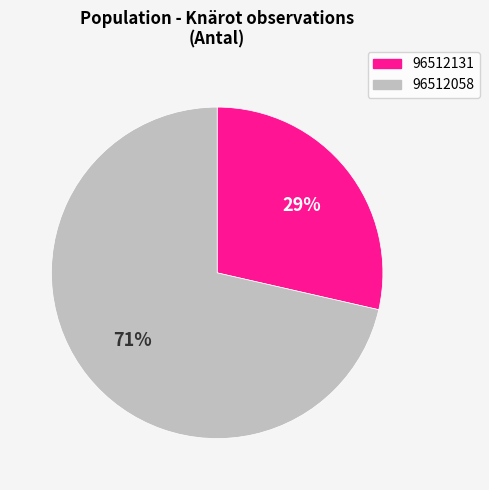

What is the largest slice in the pie chart?

96512058